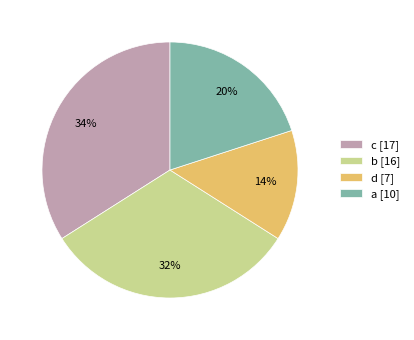

Which has a higher value, c [17] or b [16]?

c [17]